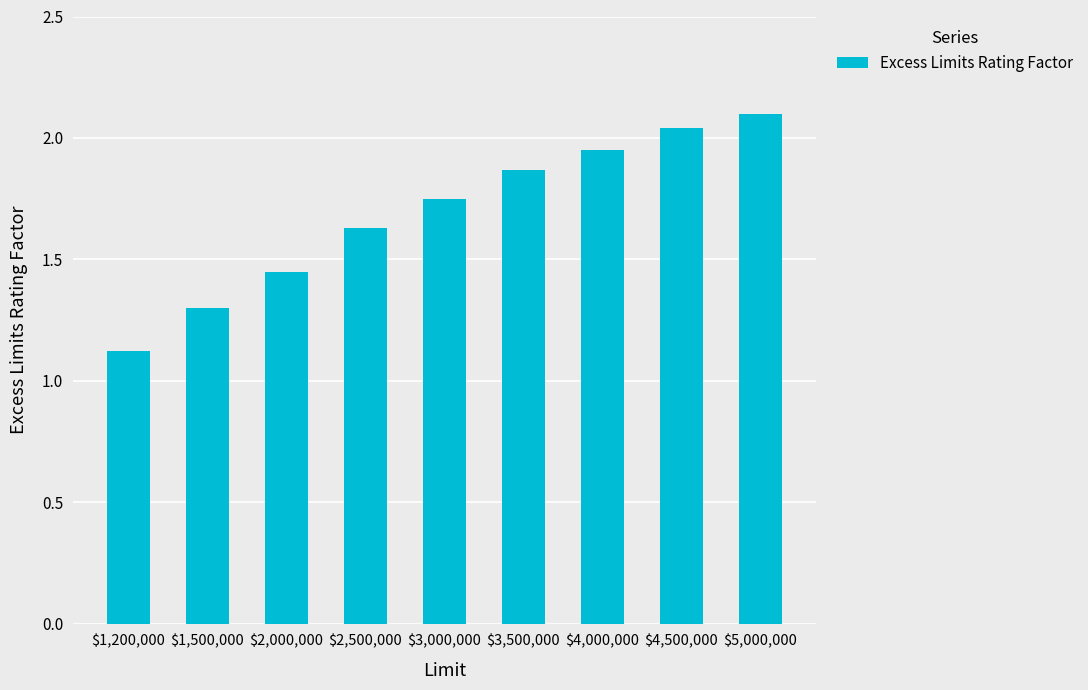

What is the sum of the values at $1,200,000 and $3,000,000?

2.9